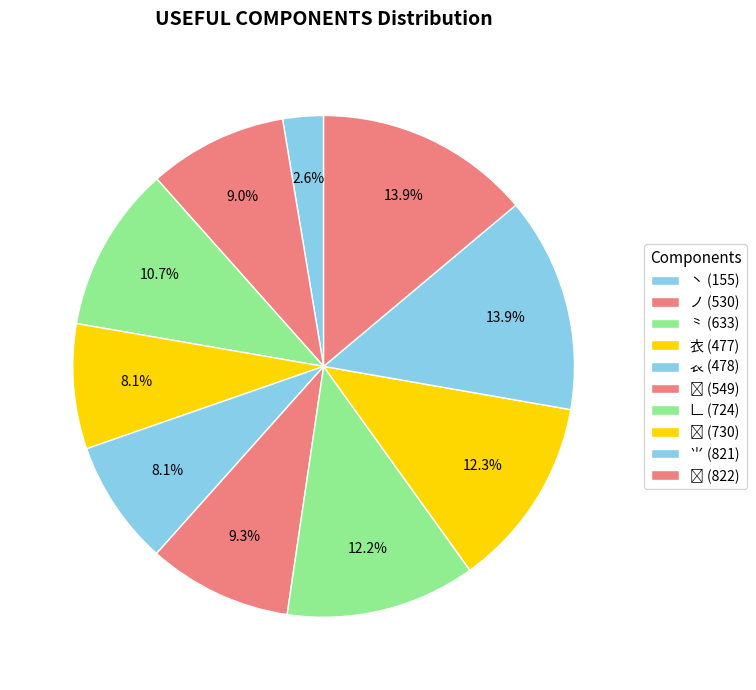

Which slice is the smallest?

丶